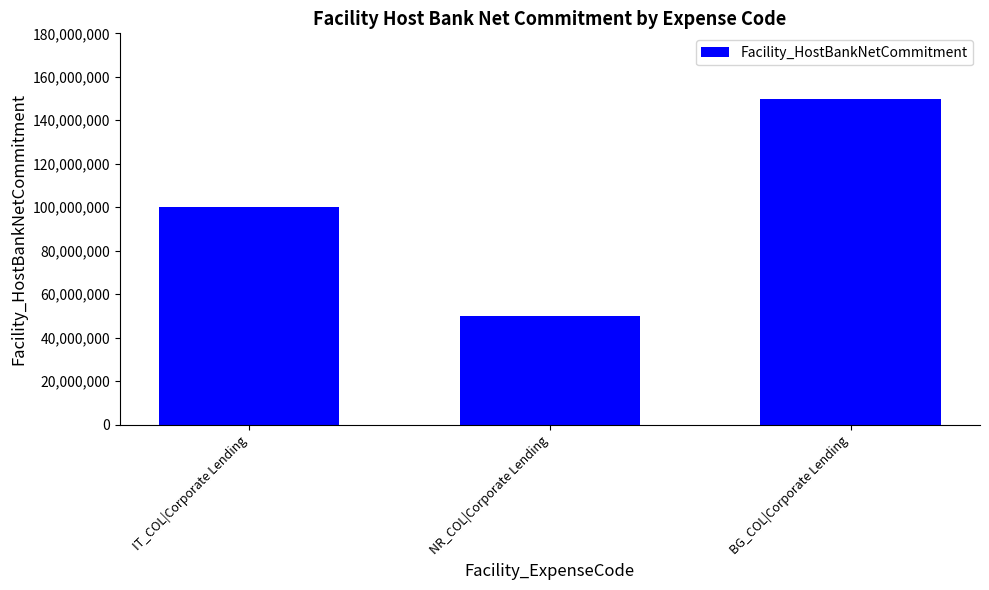

Is it true that the value at IT_COL|Corporate Lending is 100000000?

True